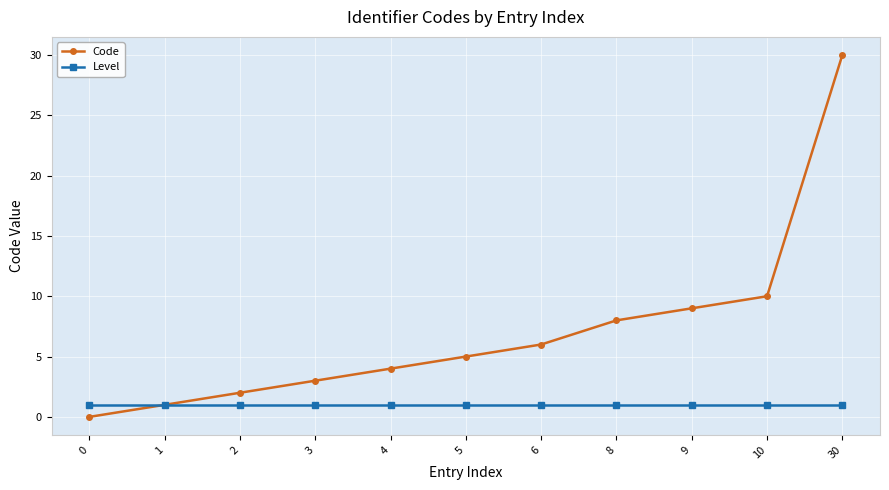

Which series changed the most between 8 and 30?

Code